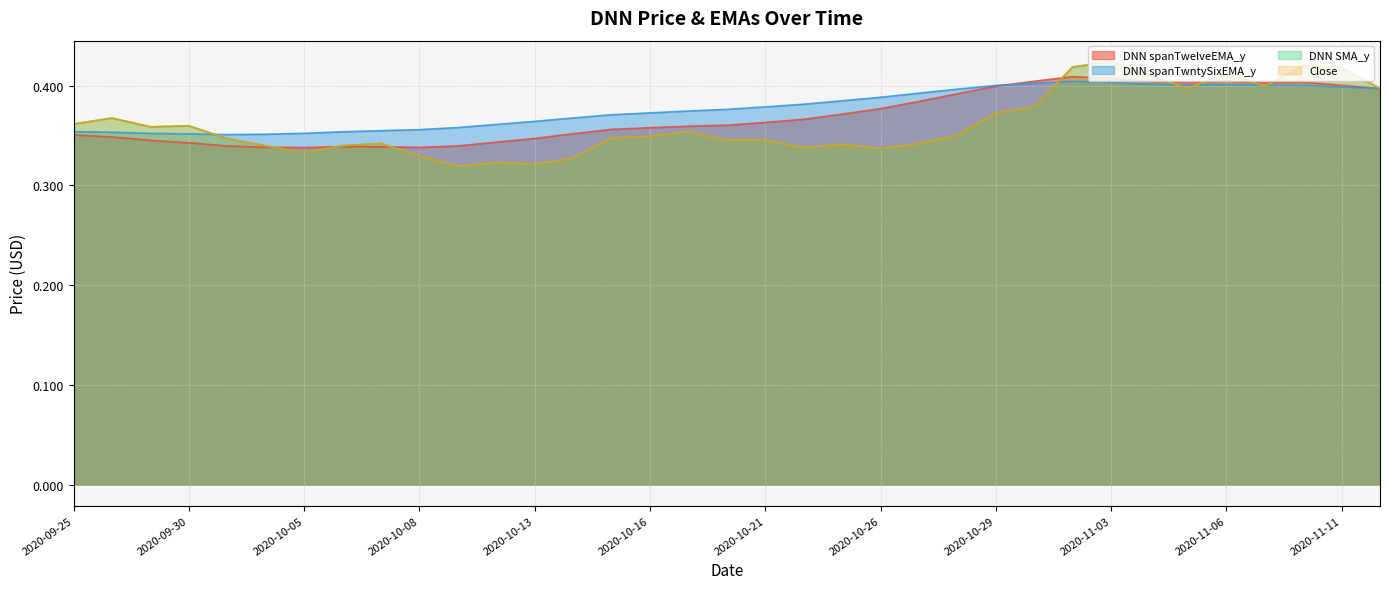

What is the label of the 28th point from the right?

2020-10-06